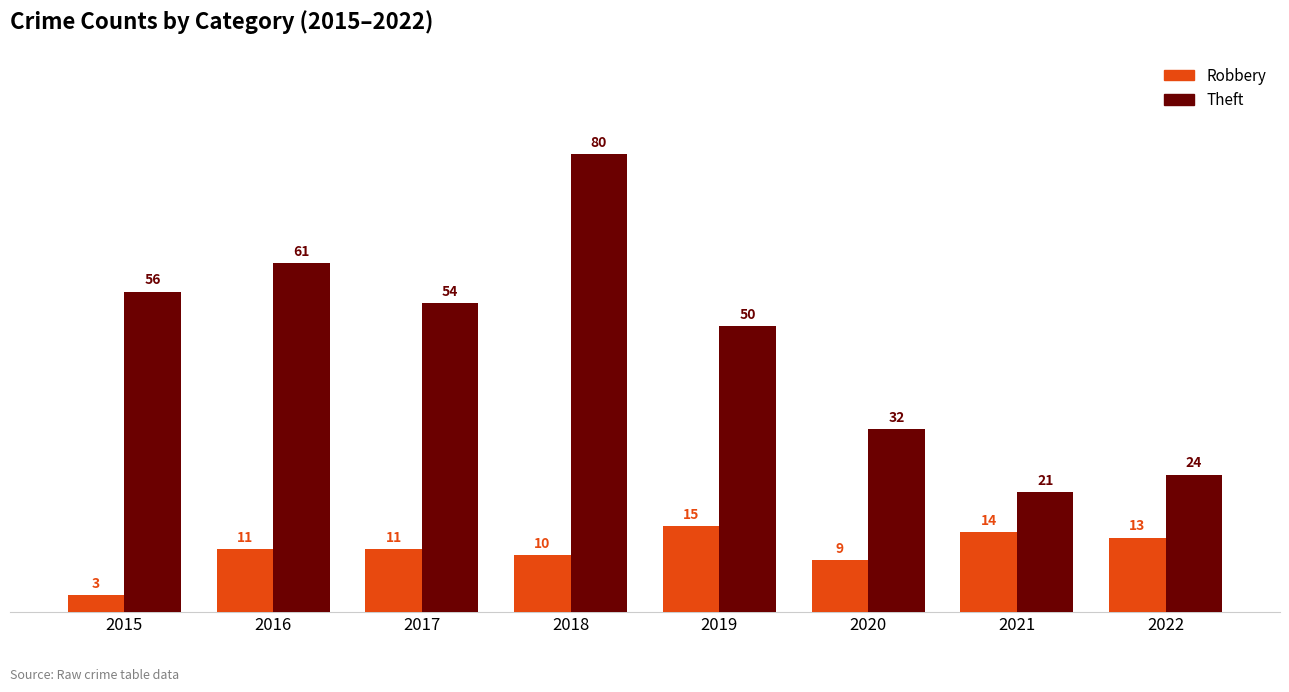

What is the difference between the highest and lowest values at 2022?

11